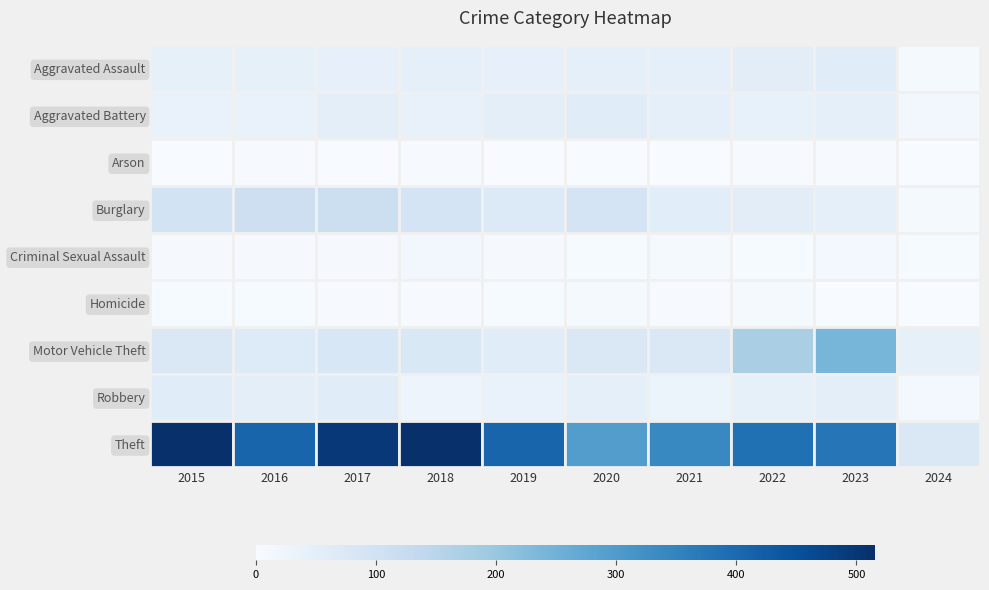

Which series has the widest spread of values?

Theft